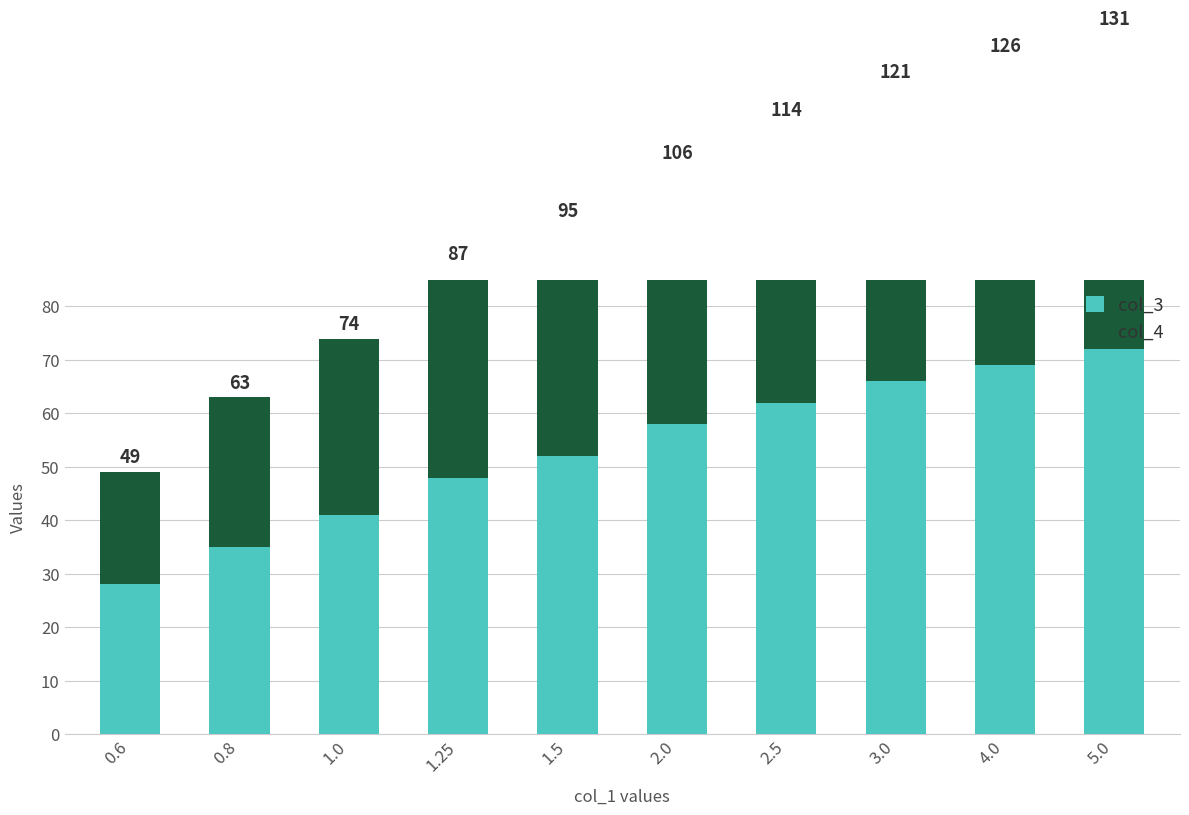

What is the value of the col_3 bar at the 3rd from the left?

41